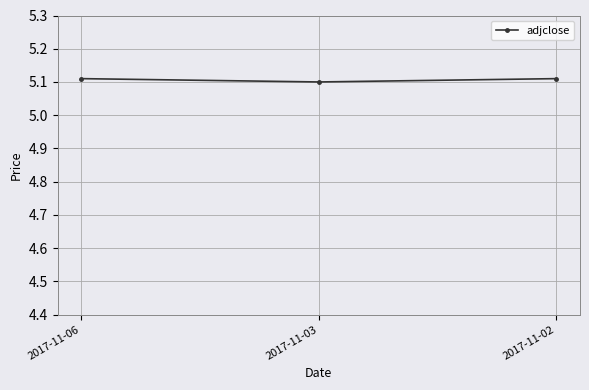

How many values are between 5 and 6?

3